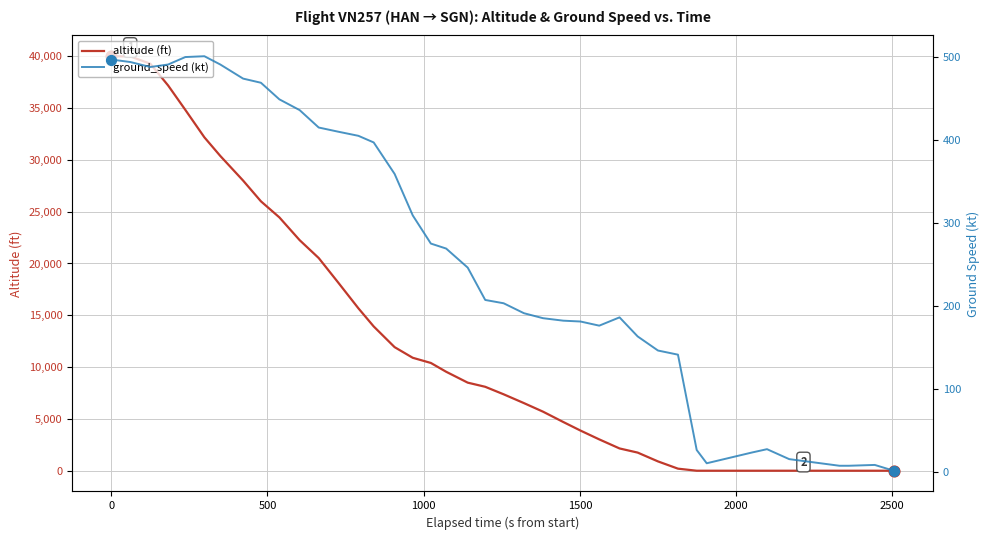

Is the value of altitude (ft) at 27 greater than the value of ground_speed (kt) at 1500?

Yes